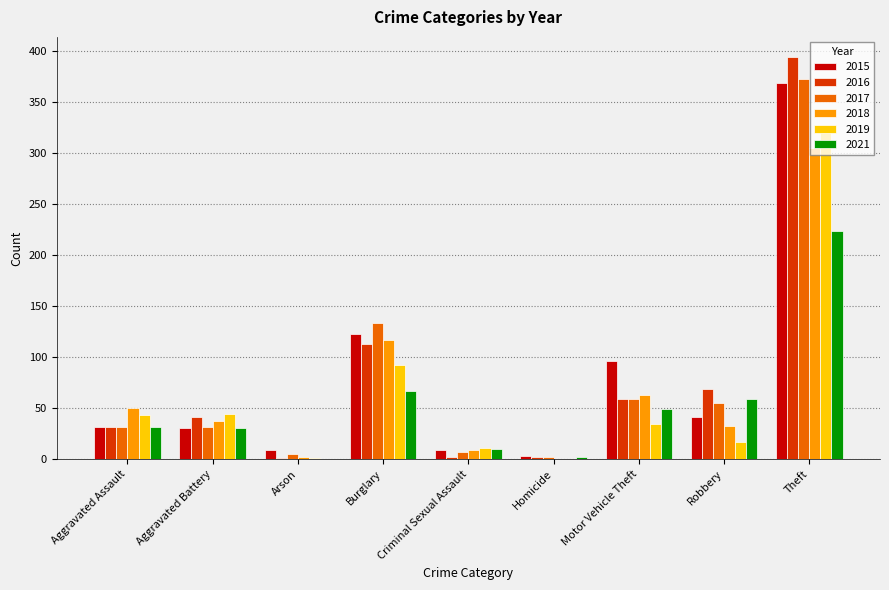

What is the highest value of the 2016 series?

394